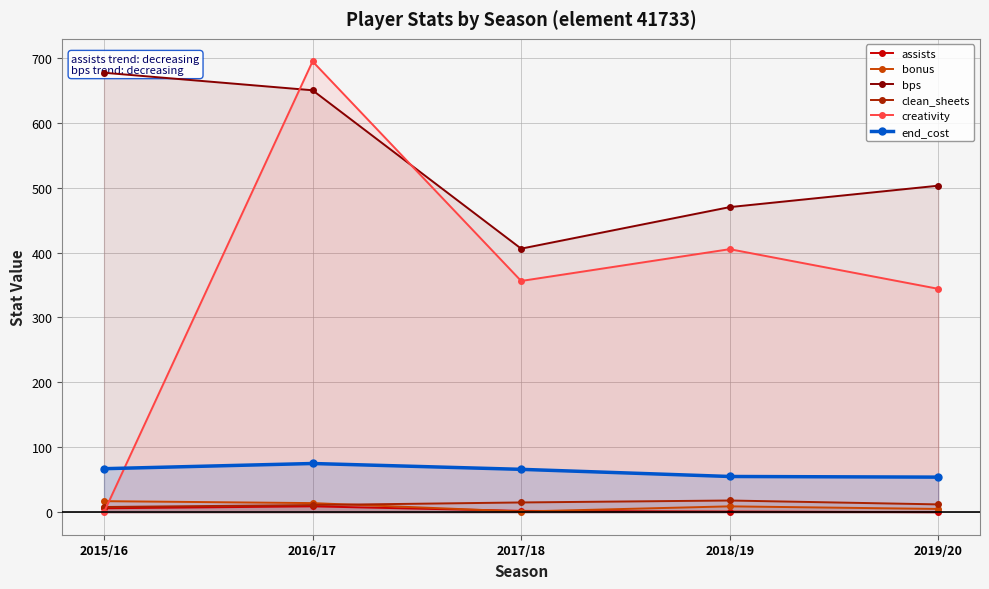

What is the spread (max minus min) of values at 2019/20?

503.0